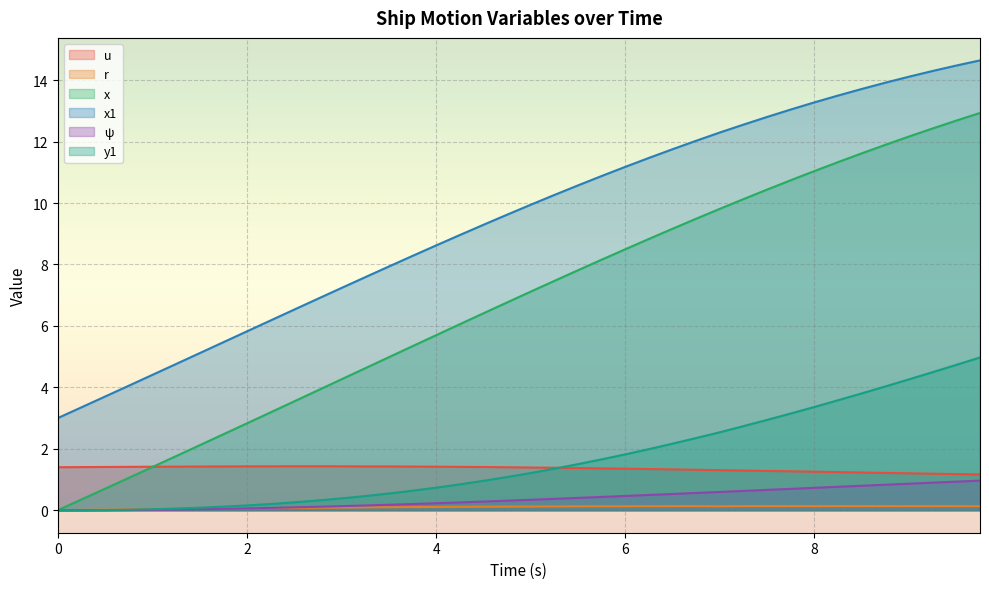

What is the difference between the maximum and minimum values in the r series?

0.1